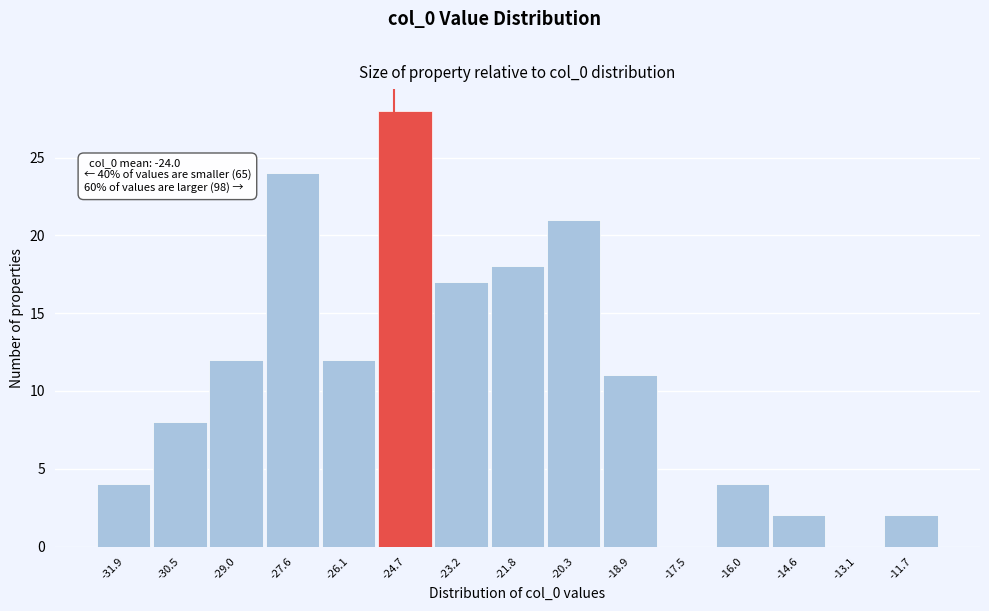

Which range on the x-axis has the tallest bar?

-25.4 to -24.0